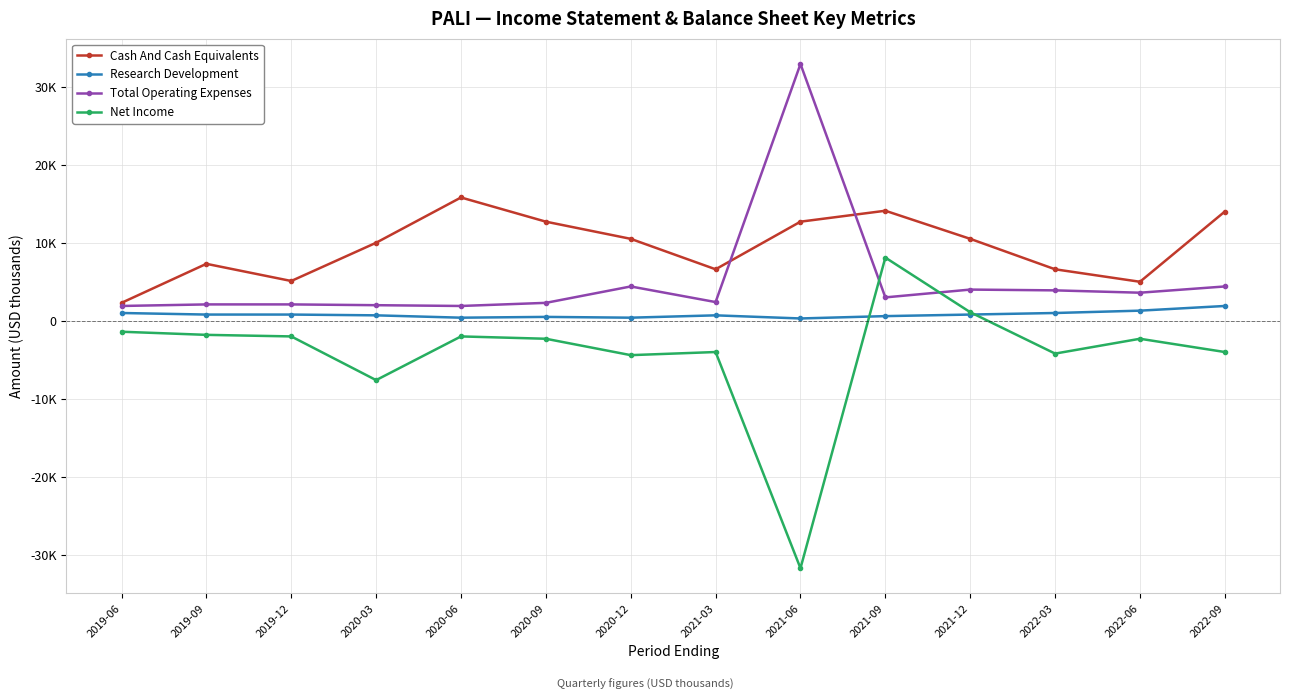

Does the chart have visible grid lines?

Yes